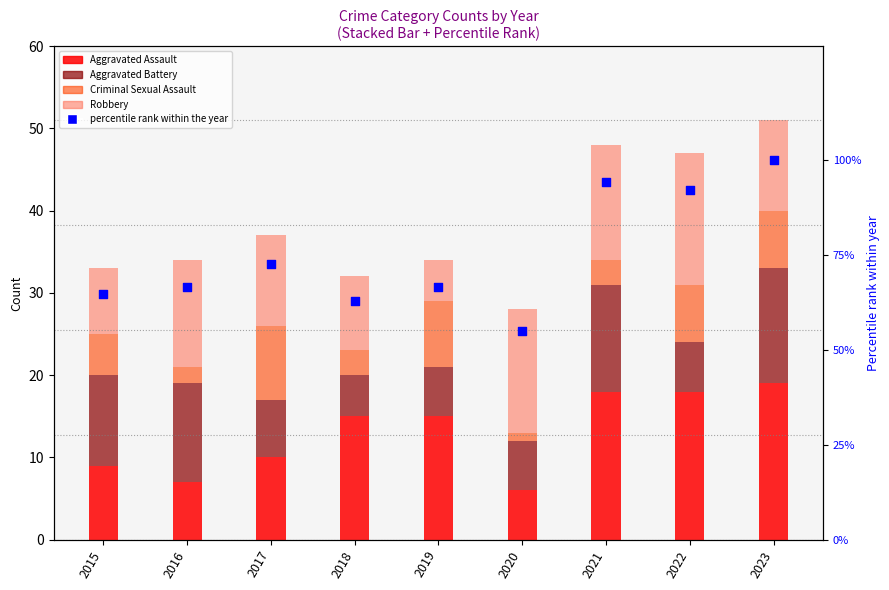

What is the total value across all series at 2020?

82.9